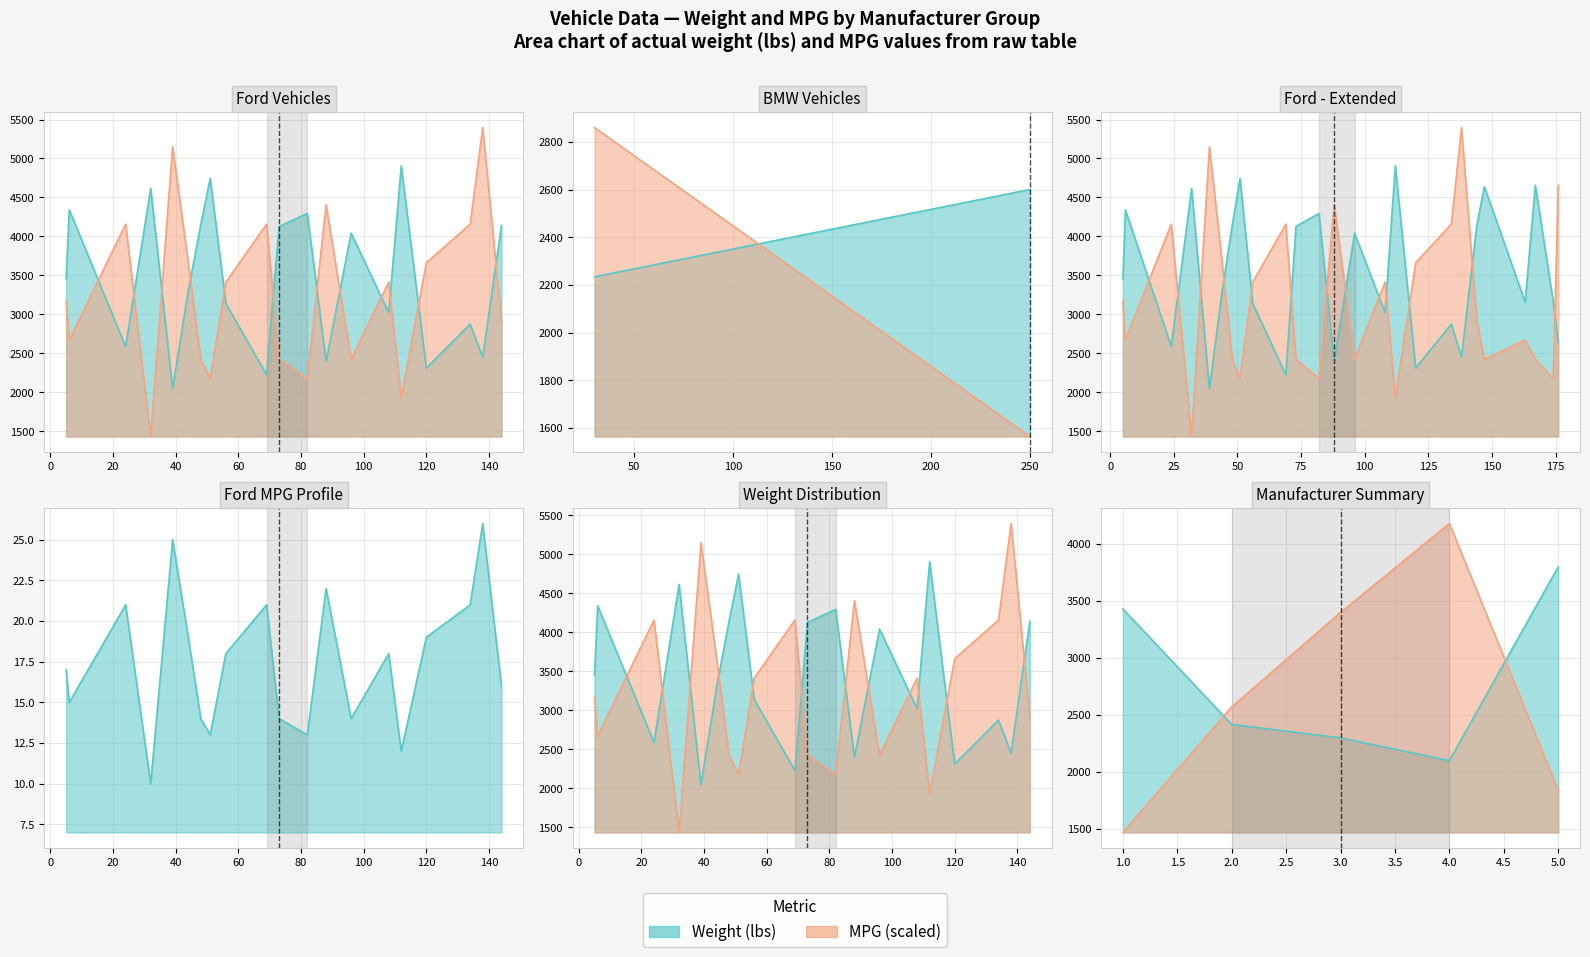

How many times do Weight and MPG cross each other?

12